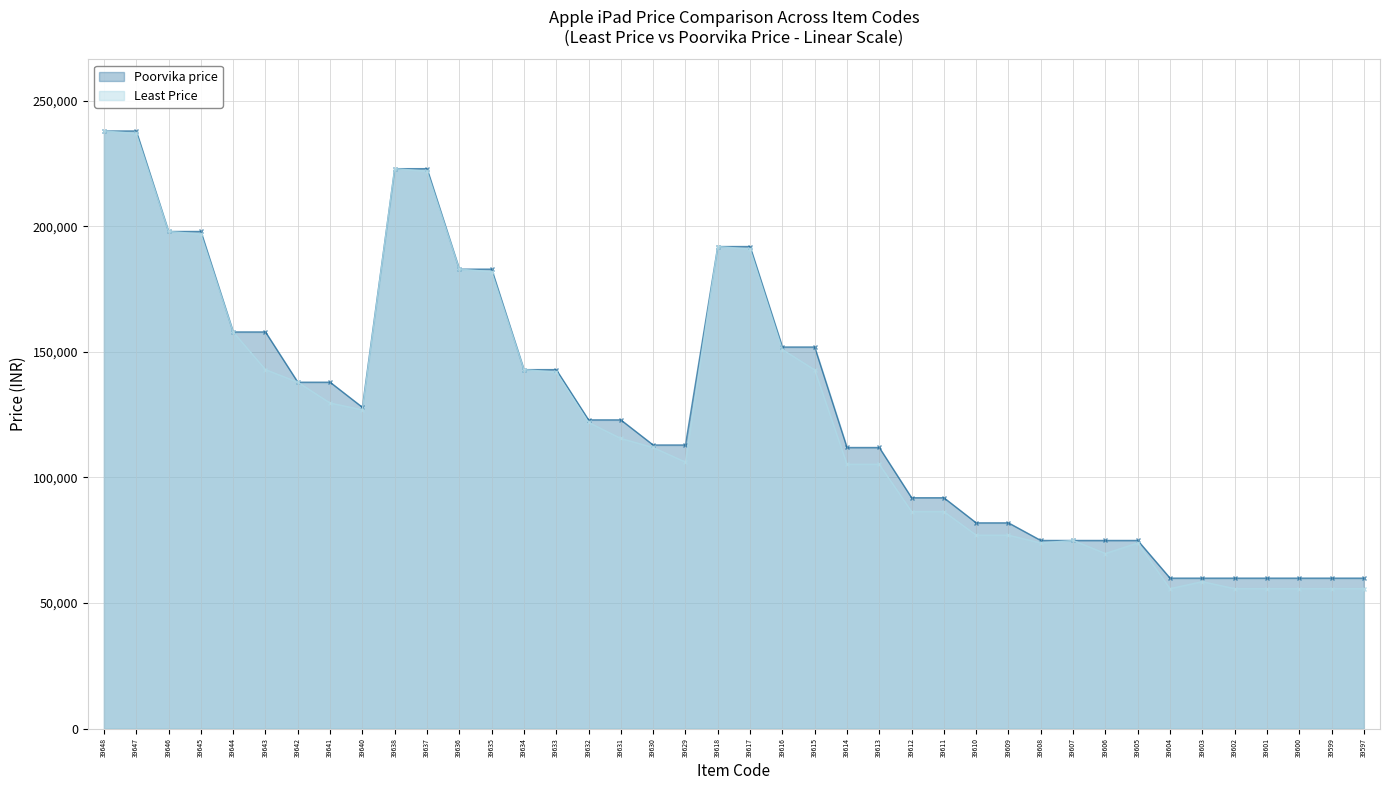

At which category does the chart reach its peak across all series?

39648